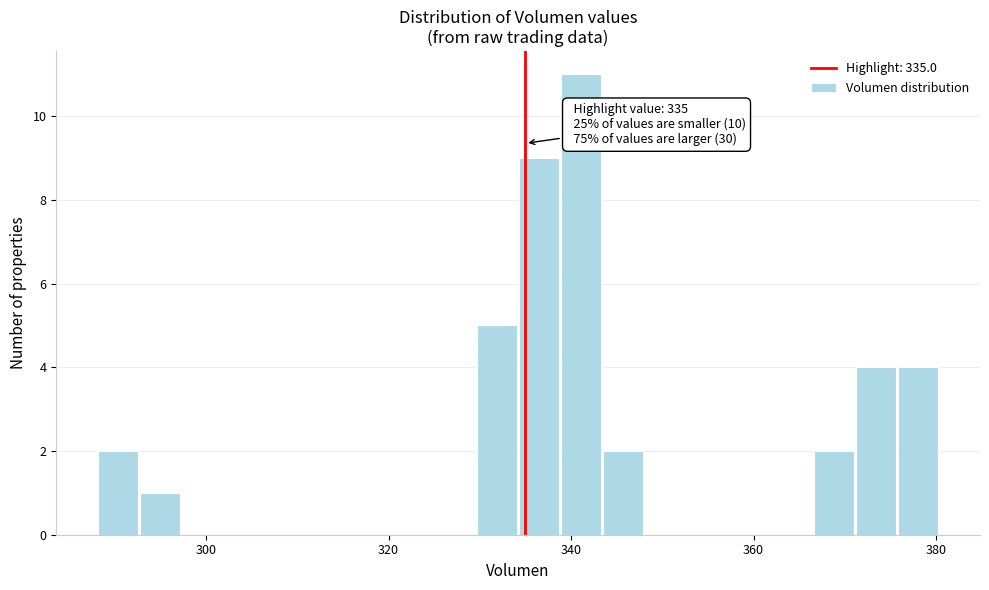

Read against the x-axis, roughly where is the centre of the tallest bar?

342